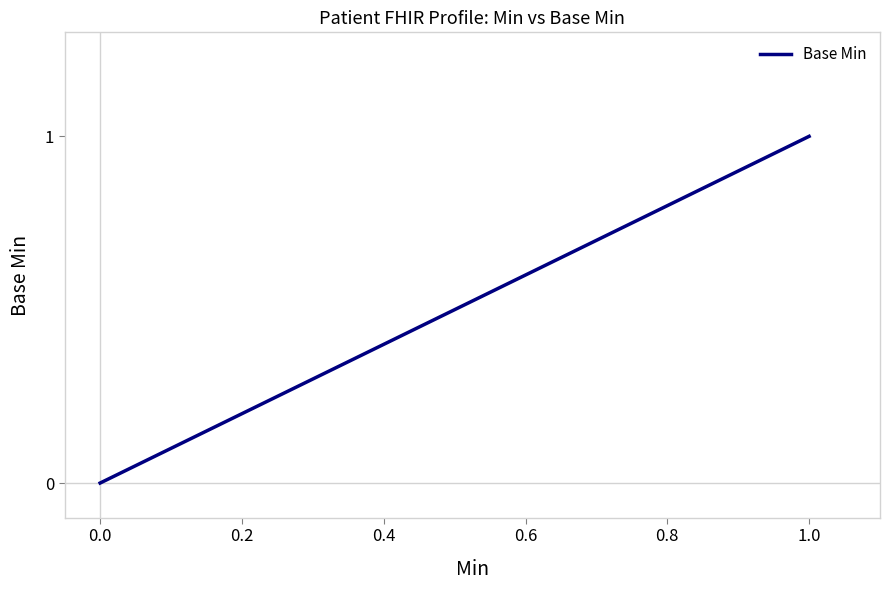

How many categories are shown in the chart?

20